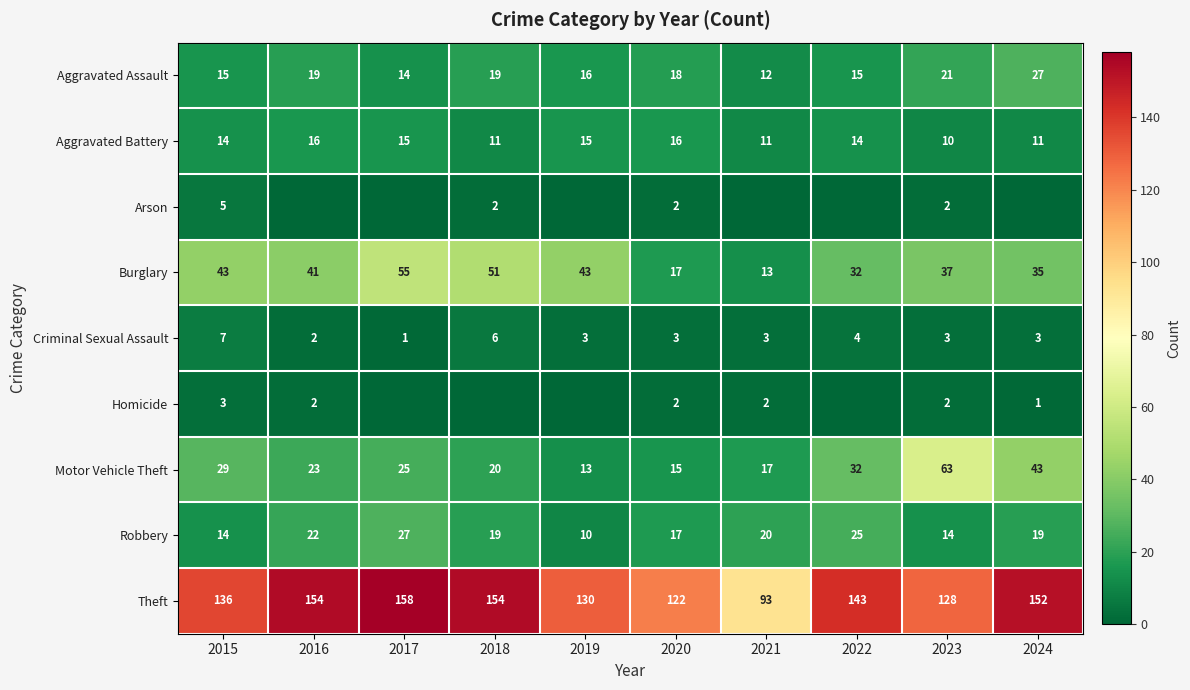

Between 2021 and 2015, which is larger?

2015